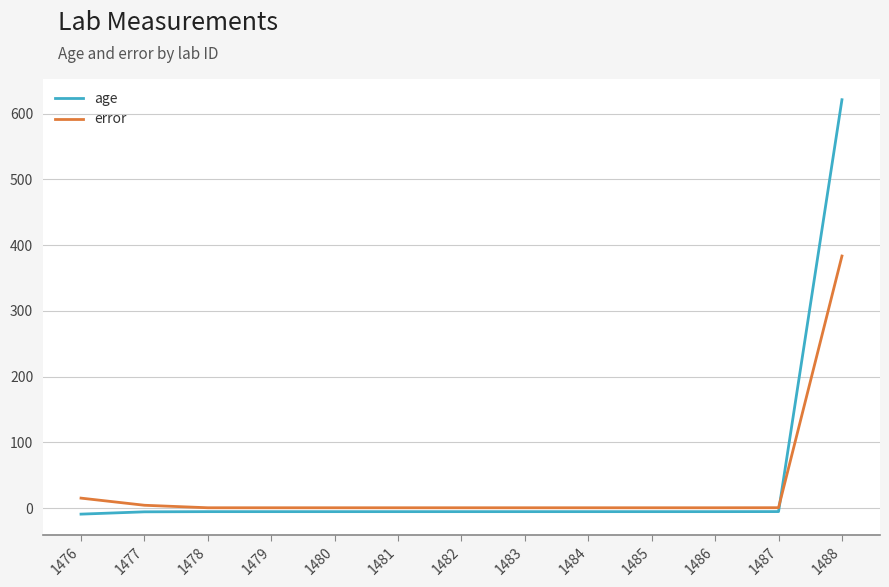

Rank the series by their average value, from highest to lowest.

age, error